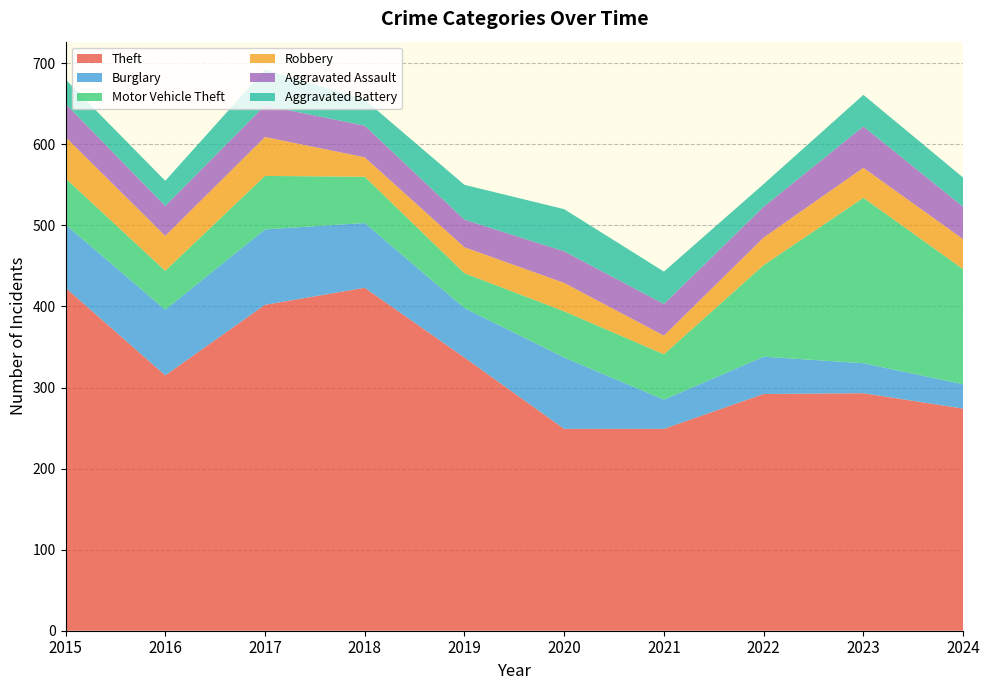

Reading left to right, extract all data points from this chart.

Theft: 423	315	402	423	337	249	249	292	293	274
Burglary: 78	81	93	80	61	88	36	46	37	30
Motor Vehicle Theft: 57	48	66	57	43	57	56	113	204	142
Robbery: 51	43	48	24	32	35	23	34	37	37
Aggravated Assault: 41	37	39	39	34	39	39	38	51	40
Aggravated Battery: 30	31	44	32	43	52	40	28	39	36